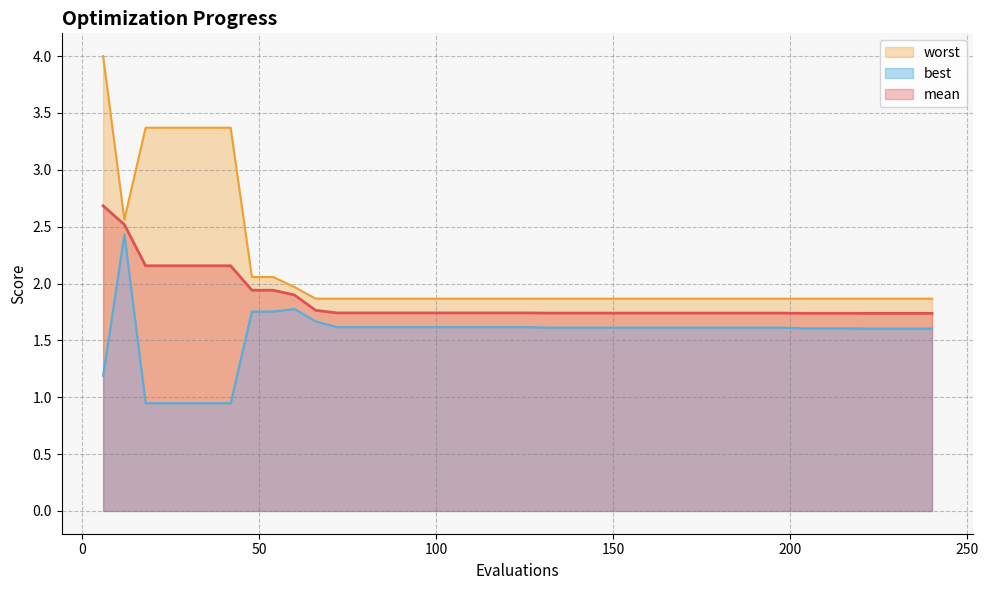

Which series has the largest range (max minus min)?

worst